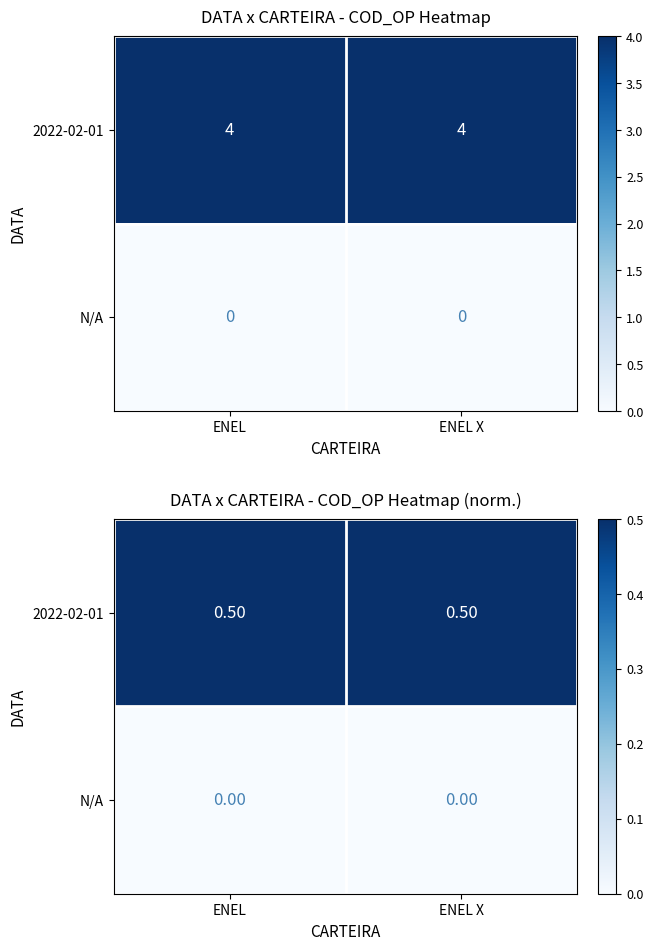

How many series are shown in this chart?

2